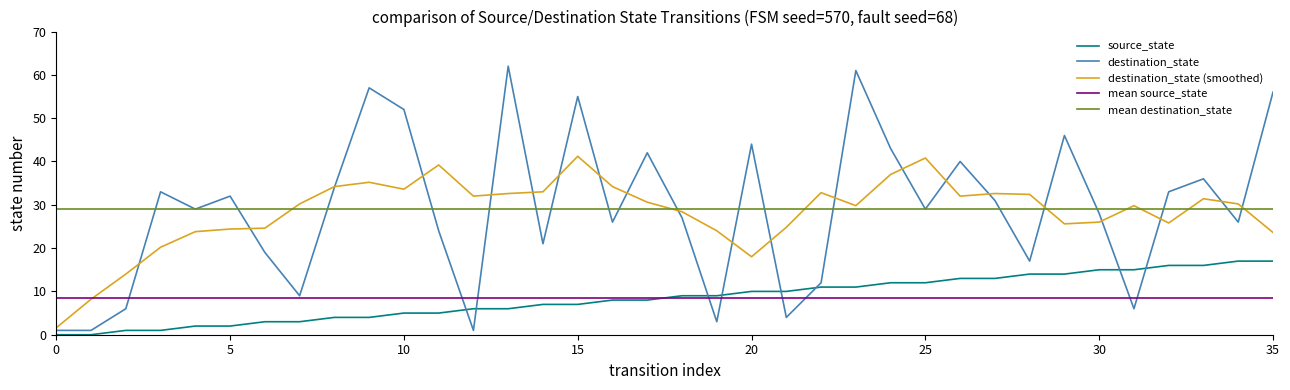

What is the difference between the highest and lowest values at 17?

34